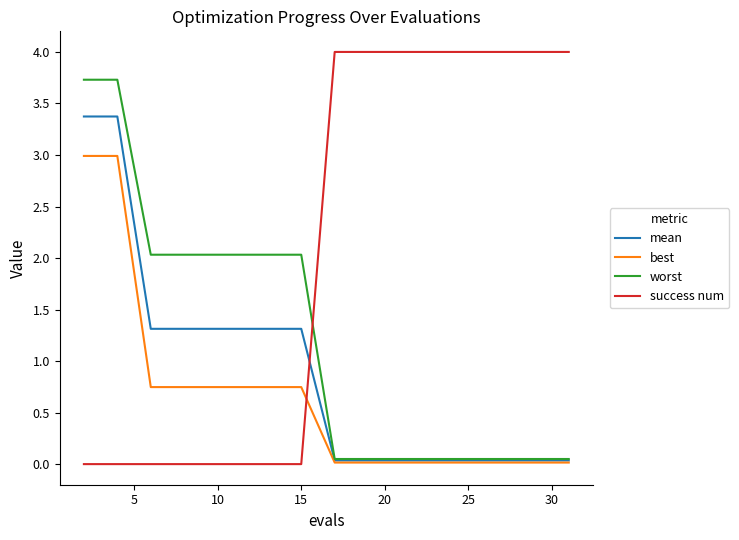

Which series has the largest total across all categories?

success num